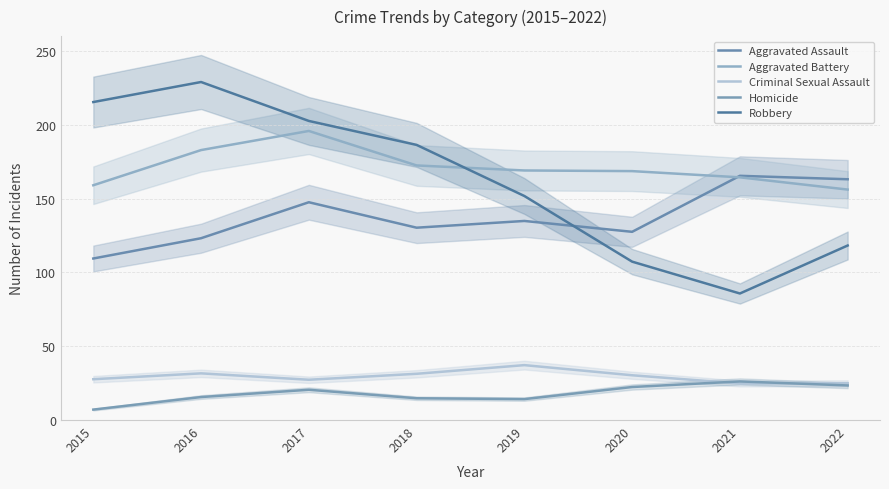

Reading right to left, transcribe all the data shown in this chart.

Aggravated Assault: 2022=163.1	2021=165.4	2020=127.5	2019=134.8	2018=130.3	2017=147.5	2016=123.1	2015=109.4
Aggravated Battery: 2022=156.1	2021=164.4	2020=168.6	2019=169.0	2018=172.4	2017=195.8	2016=182.8	2015=159.0
Criminal Sexual Assault: 2022=24.9	2021=24.7	2020=30.3	2019=37.2	2018=31.3	2017=27.3	2016=31.6	2015=27.6
Homicide: 2022=23.4	2021=26.1	2020=22.4	2019=14.2	2018=14.7	2017=20.5	2016=15.6	2015=7.1
Robbery: 2022=118.2	2021=85.7	2020=107.3	2019=151.7	2018=186.3	2017=202.5	2016=228.9	2015=215.3